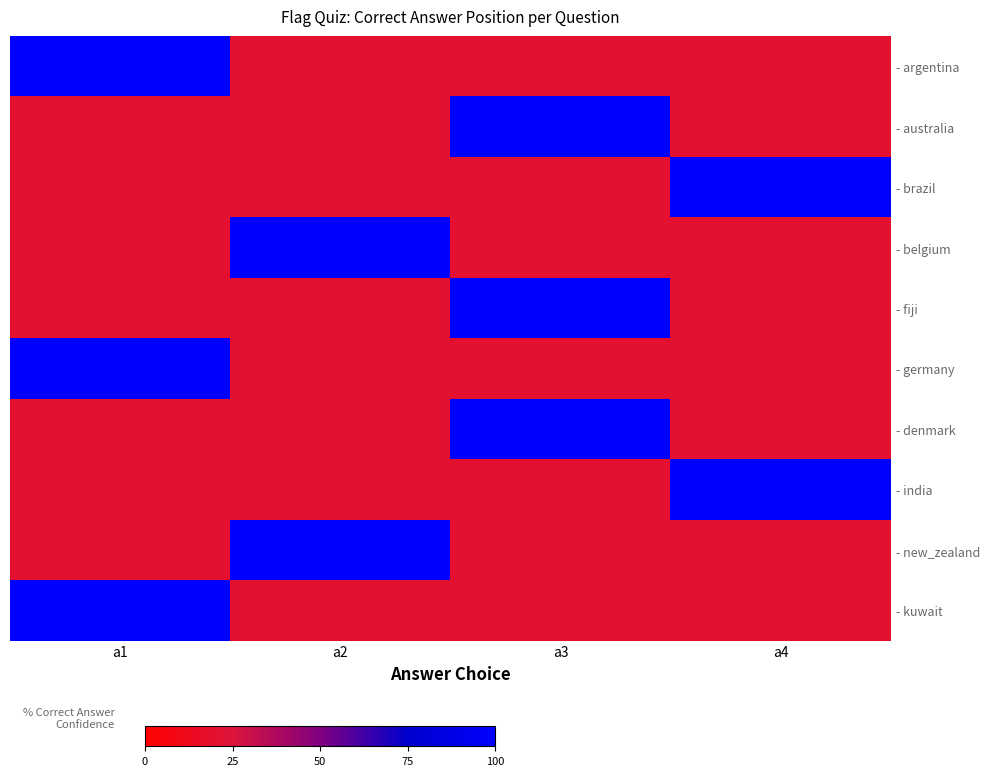

How many distinct data groups are displayed?

10